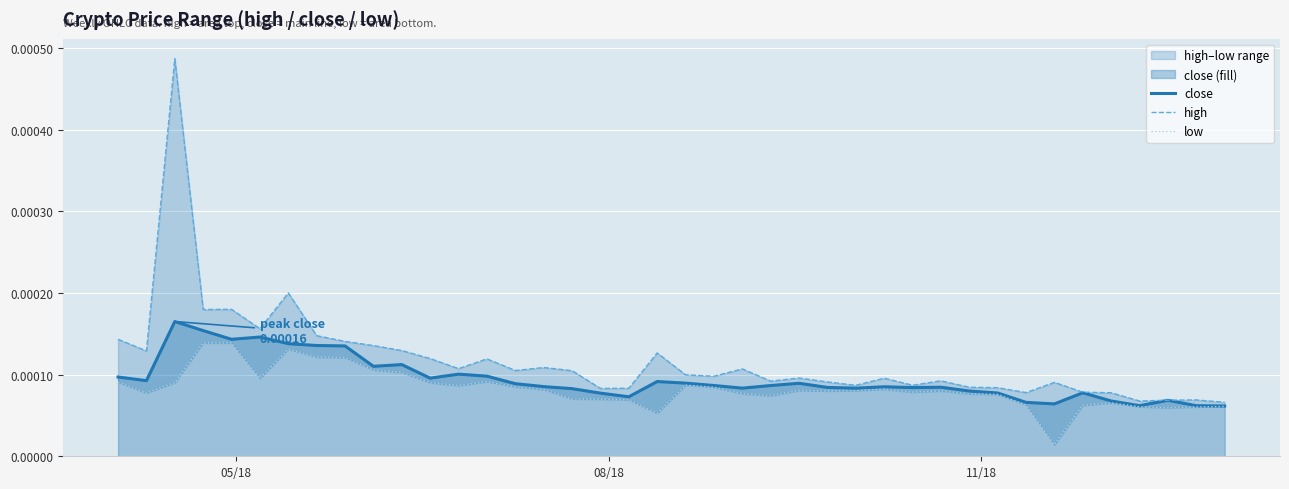

How many series are shown in this chart?

3